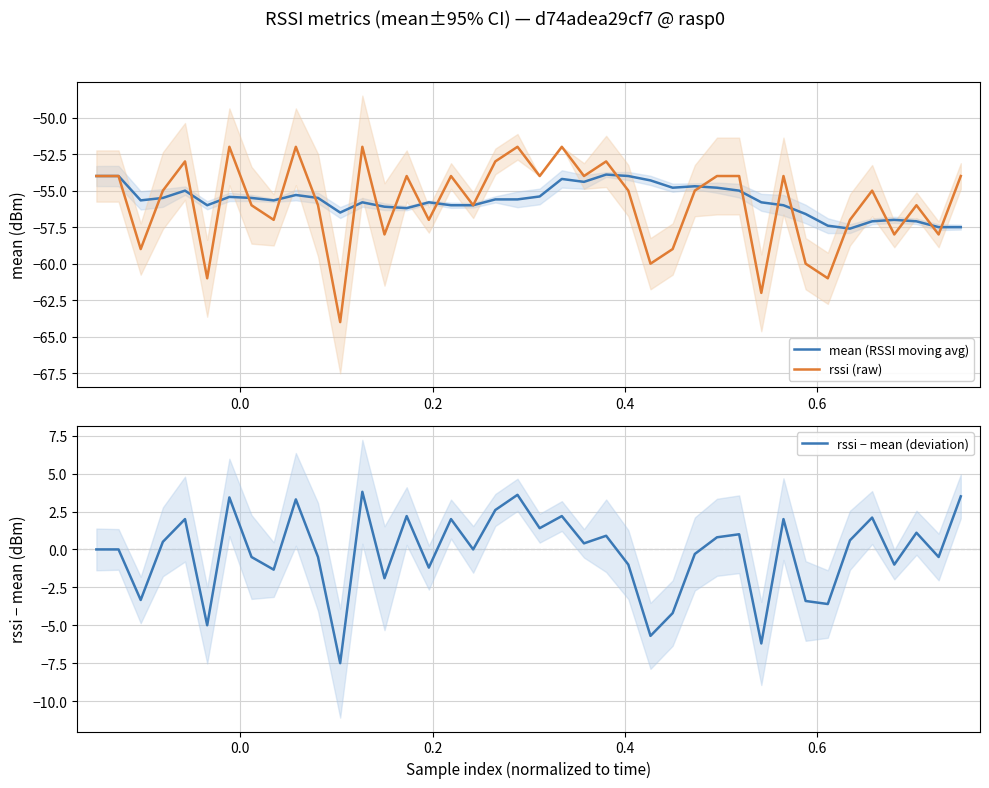

What is the minimum value for rssi (raw)?

-64.0